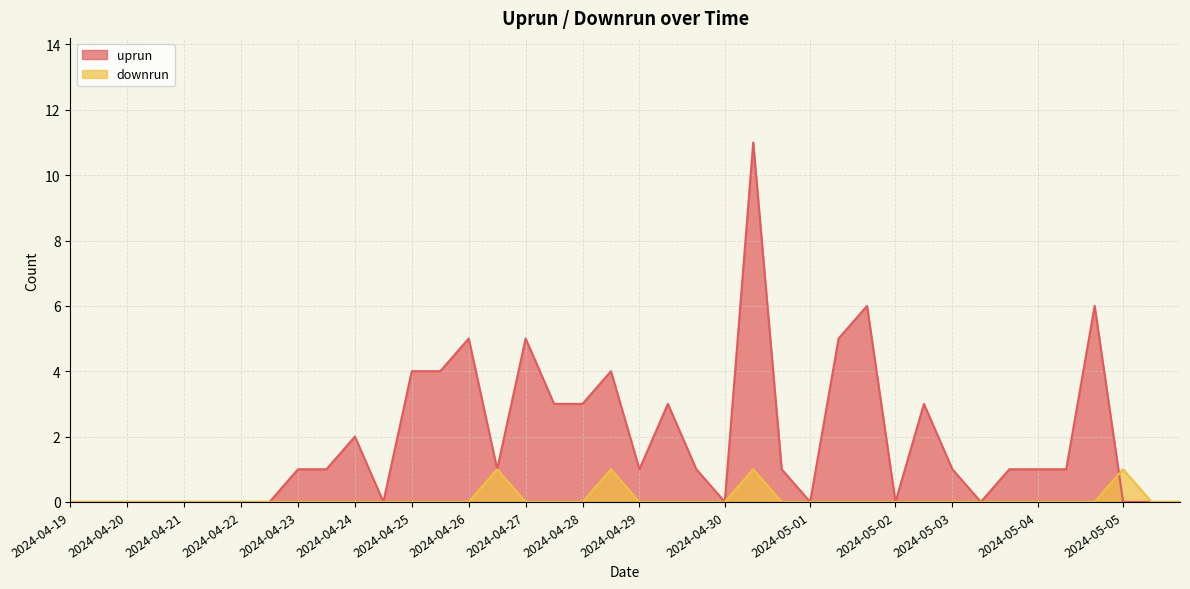

What is the label of the 35th point from the left?

2024-05-04